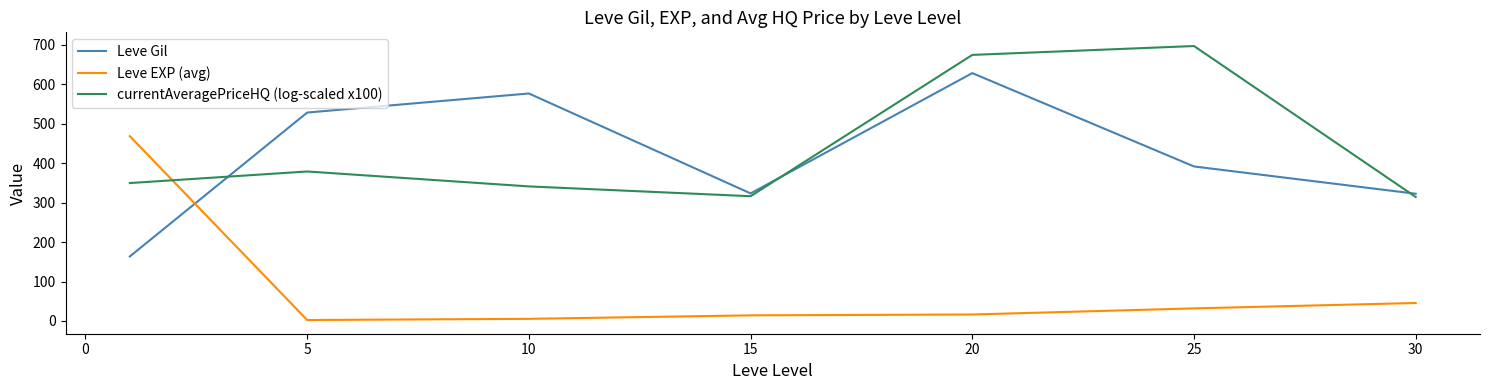

What is the greatest value displayed?

697.0